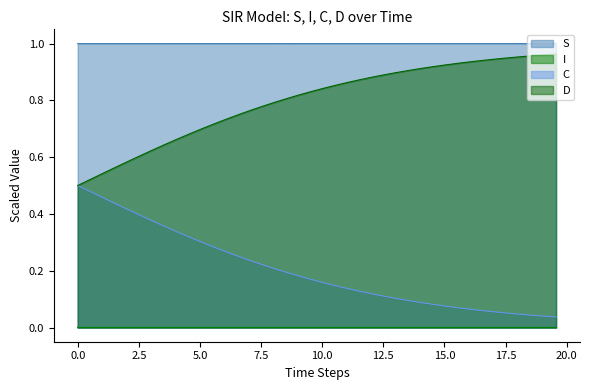

True or false: D and I intersect in this chart.

False